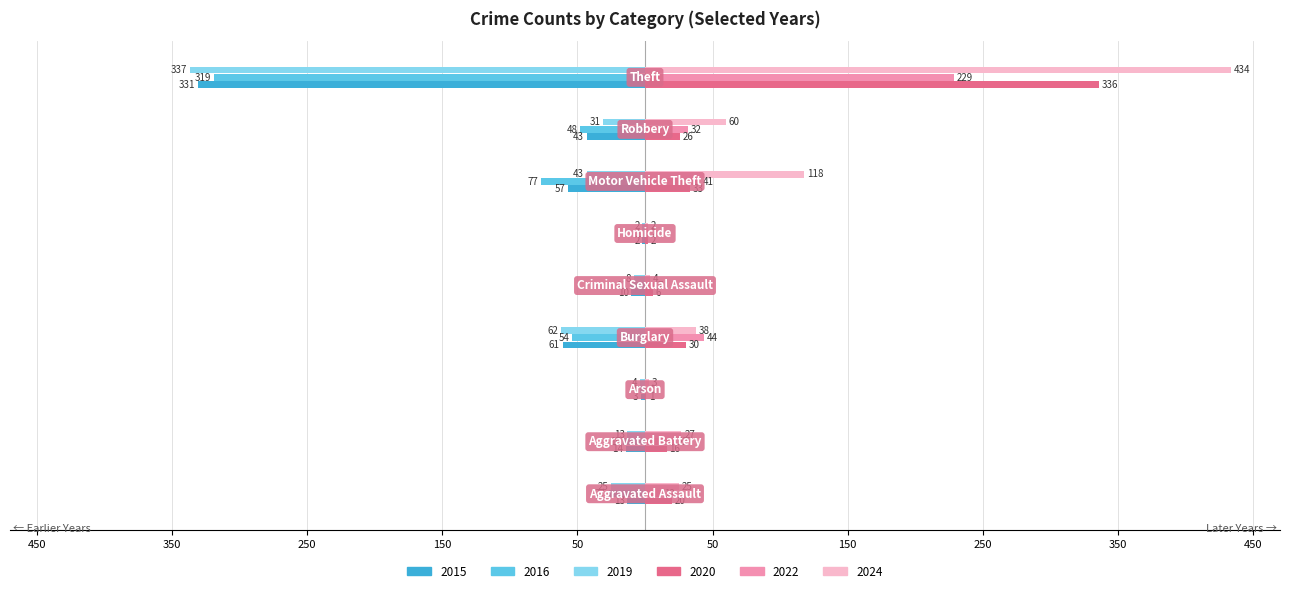

Reading right to left, what are all the values shown in this chart?

2015: -331	-43	-57	-2	-10	-61	-3	-14	-13
2016: -319	-48	-77	-1	-11	-54	-4	-16	-27
2019: -337	-31	-43	-2	-8	-62	-4	-13	-25
2020: 336	26	33	2	6	30	1	16	20
2022: 229	32	41	2	7	44	1	22	12
2024: 434	60	118	2	4	38	3	27	25